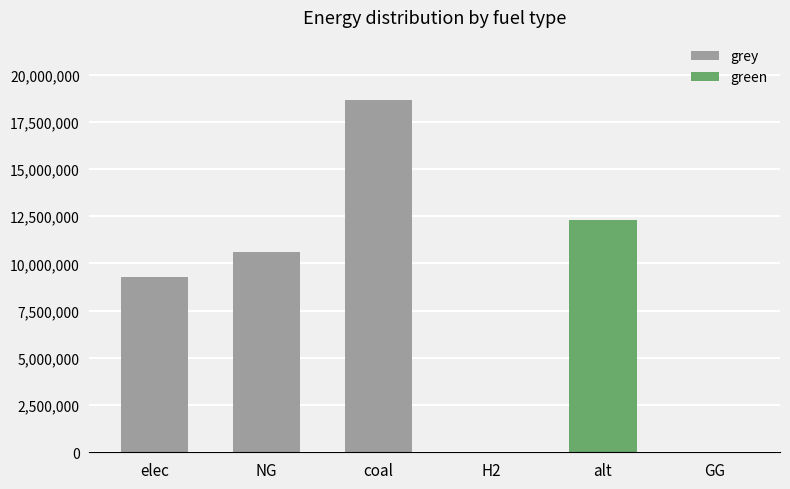

What is the sum of all green values?

12288253.3